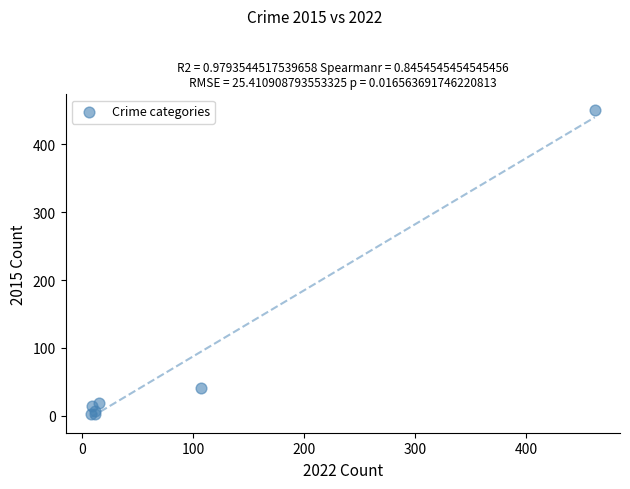

What Y value in the scatter plot is closest to 227?

42